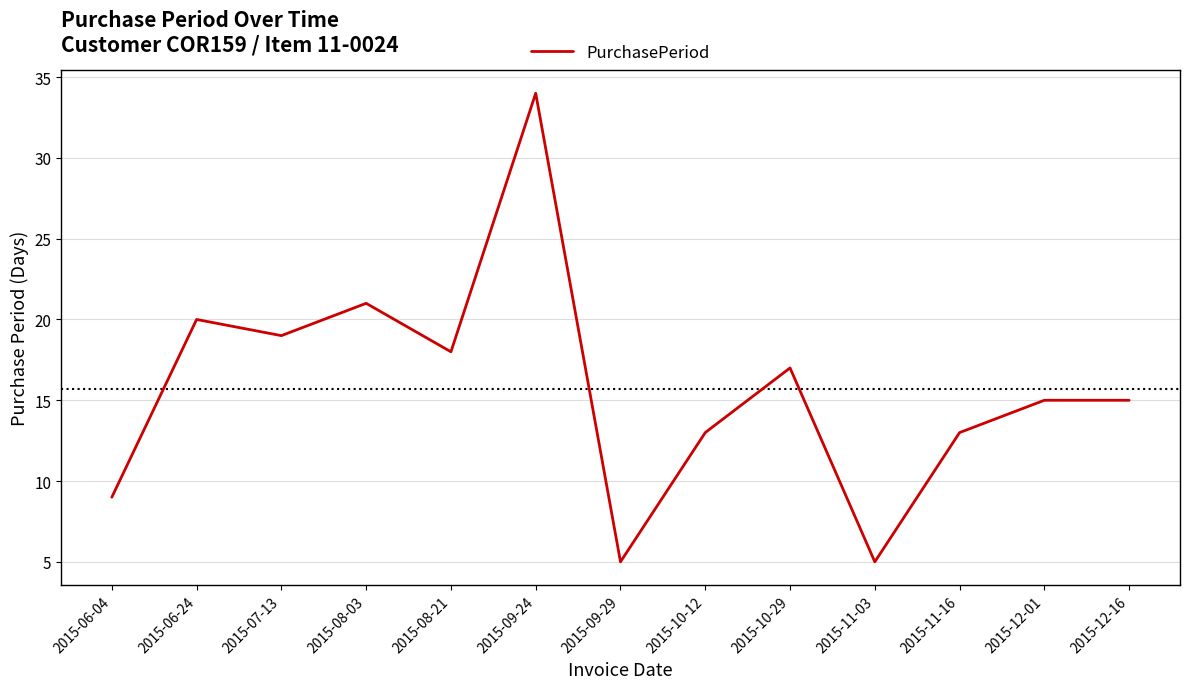

What is the smallest value displayed?

5